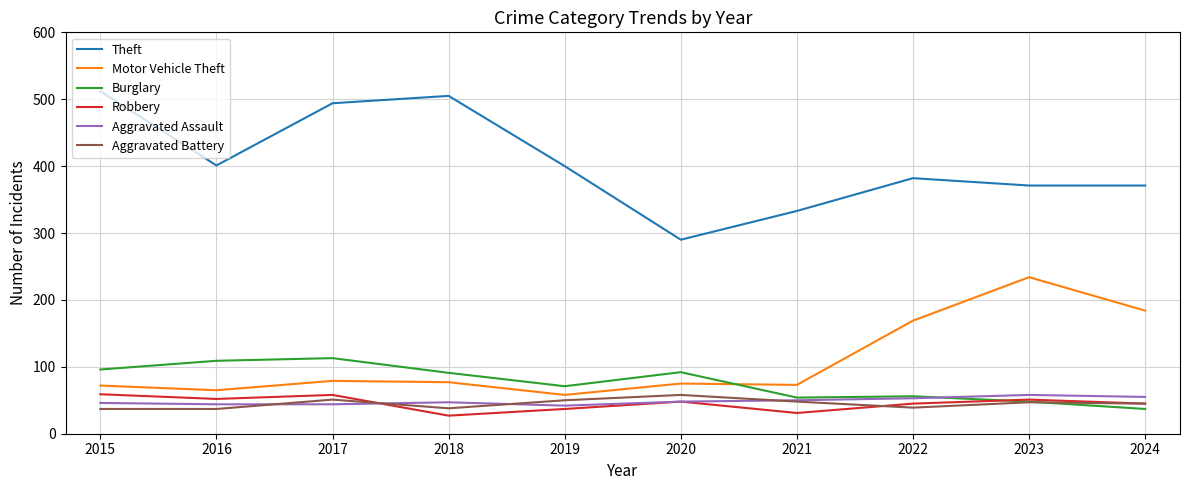

Between which two adjacent categories do Motor Vehicle Theft and Burglary first intersect?

2020 and 2021